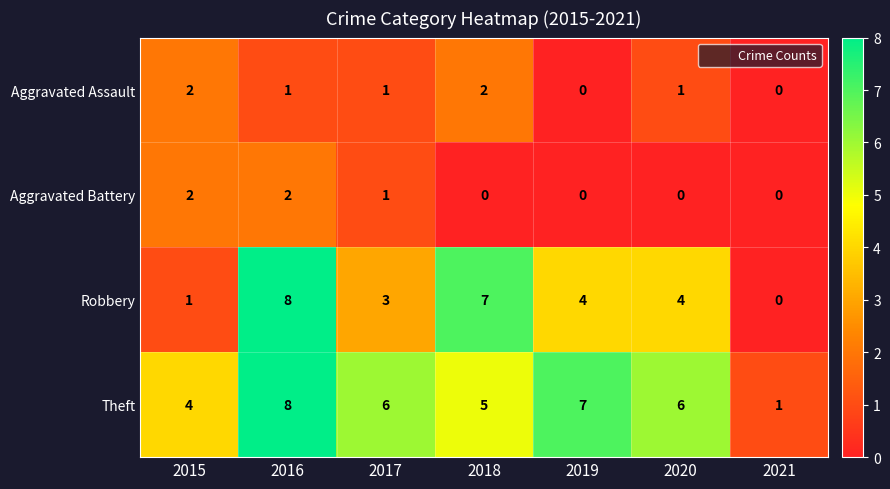

What is the spread (max minus min) of values at 2016?

7